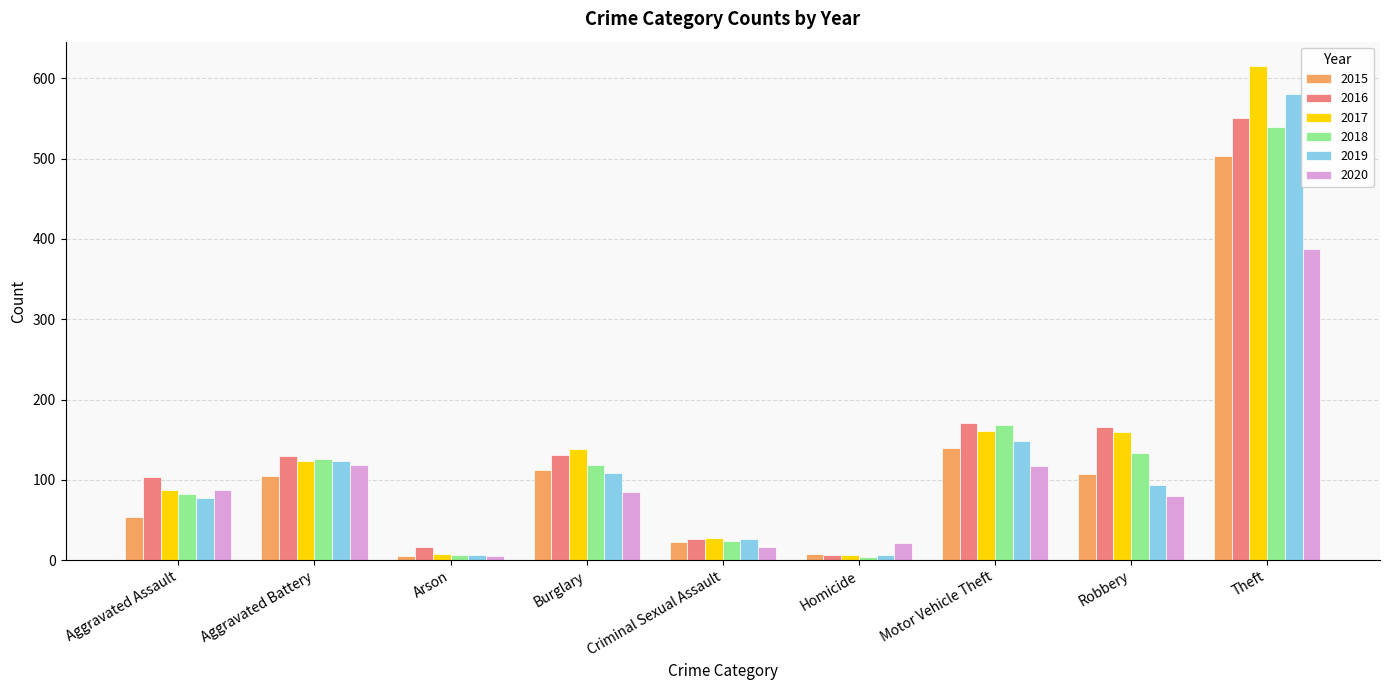

How many groups of bars are there?

9